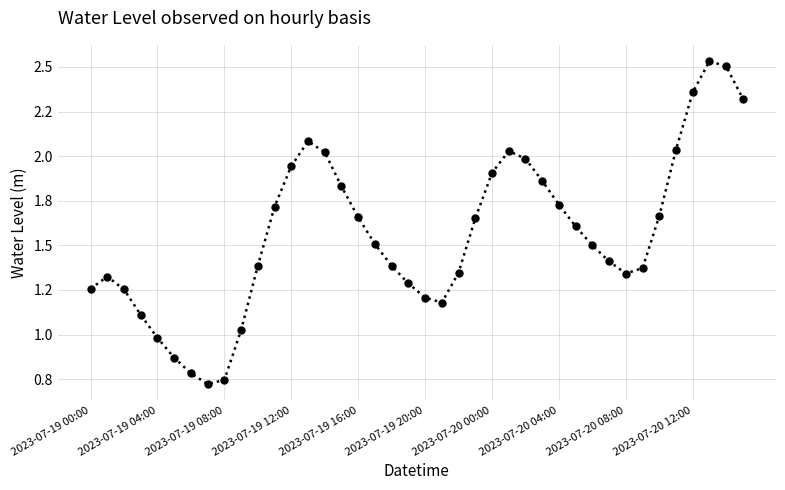

Does the chart have visible grid lines?

Yes